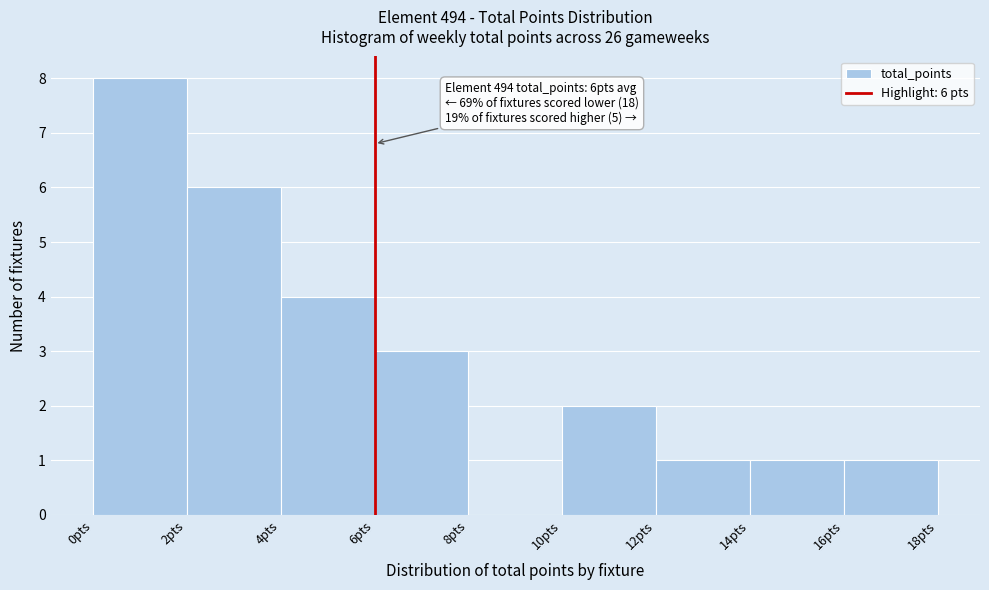

Which range on the x-axis has the tallest bar?

0 to 2